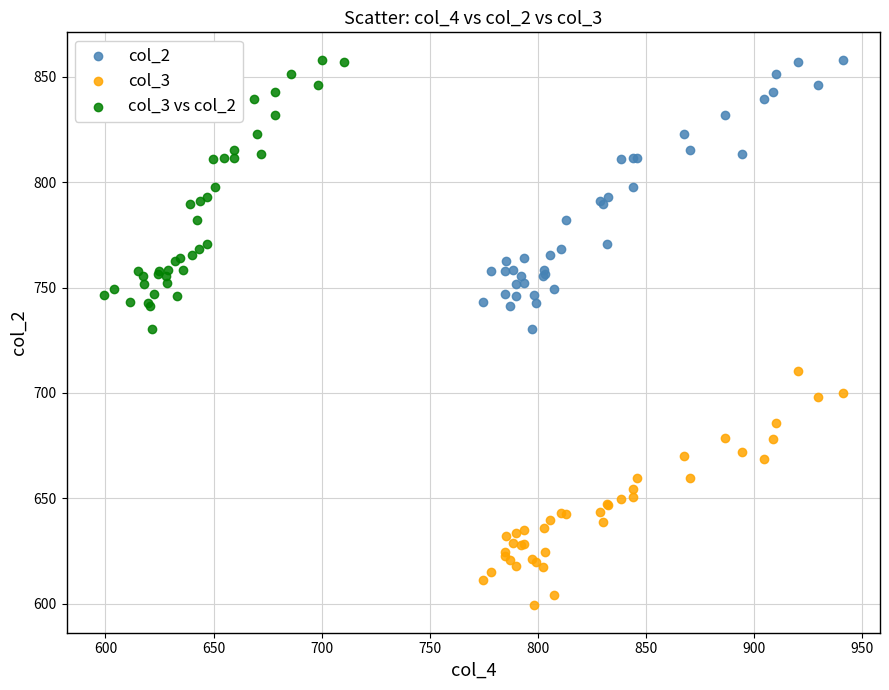

What are all the series names shown in the legend?

col_2, col_3, col_3 vs col_2